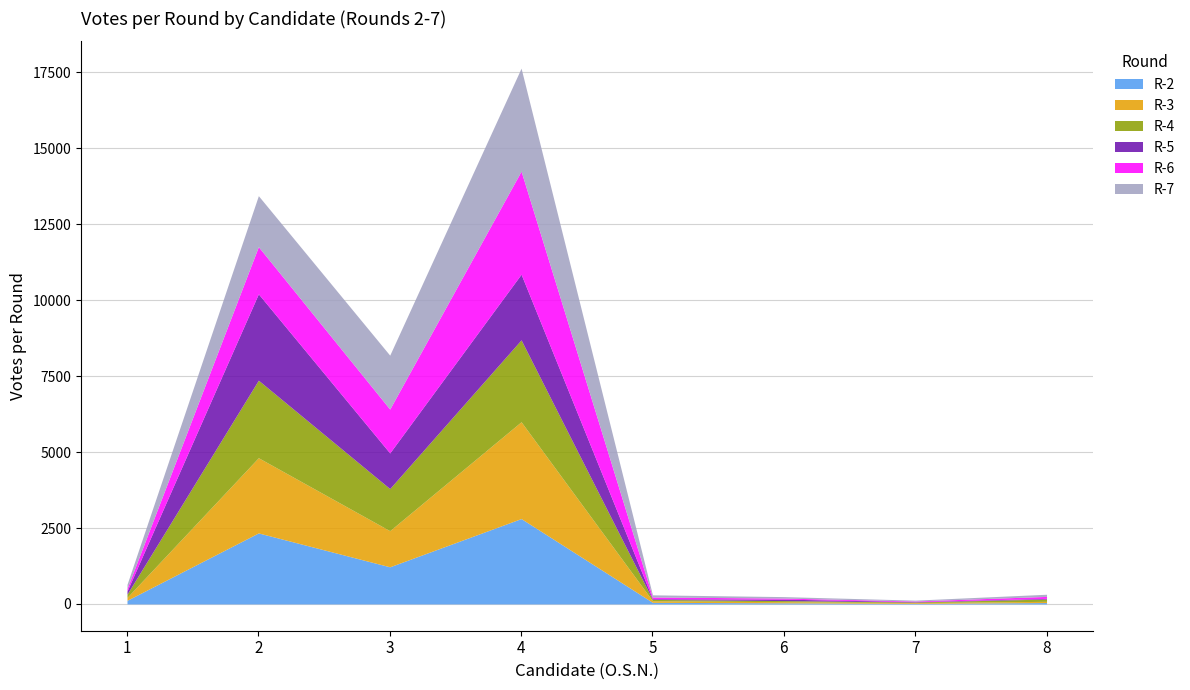

Count the number of categories in the chart.

8